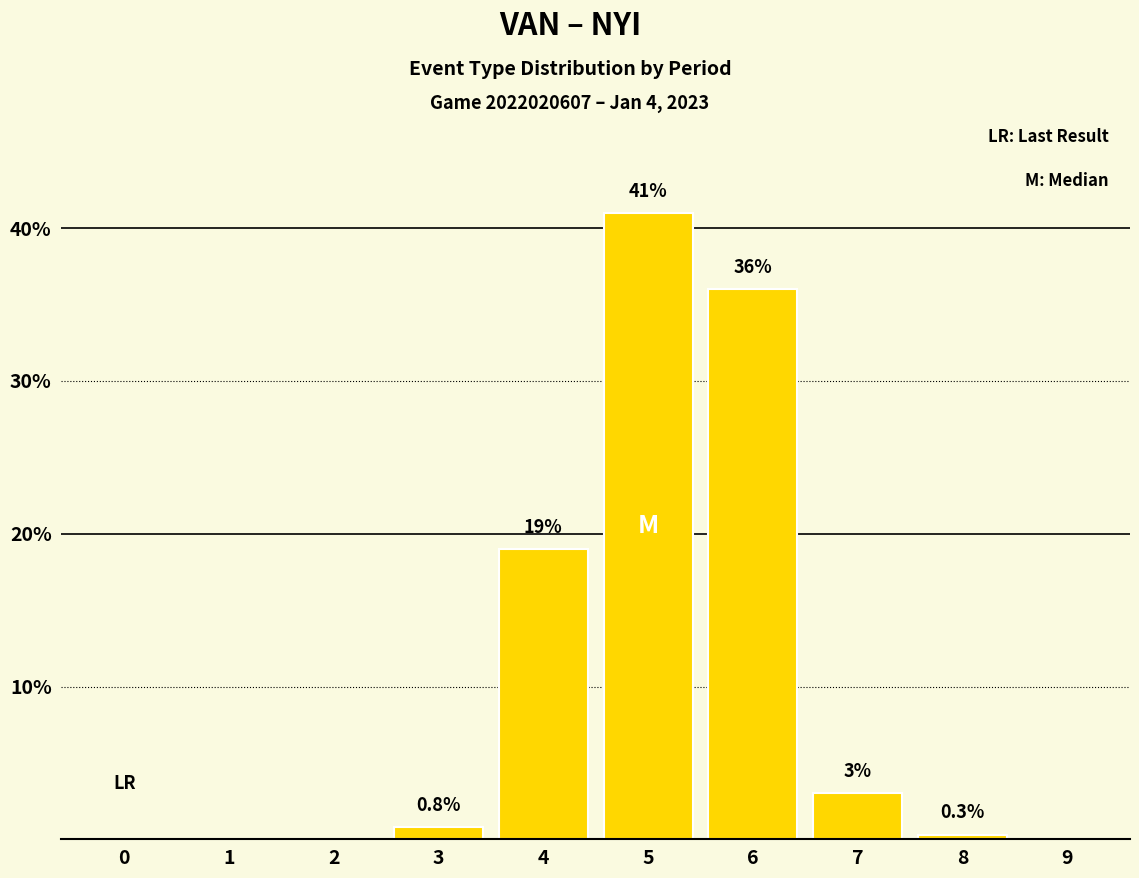

What is the sum of the values at 7 and 1?

3.0